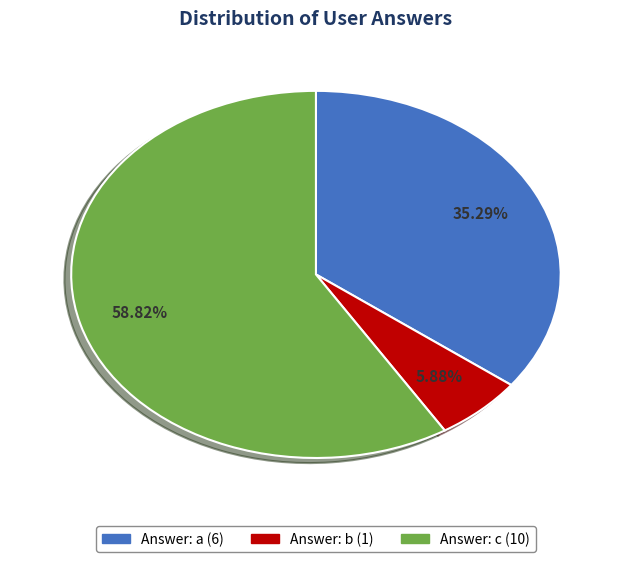

Rank the categories by value from highest to lowest.

Answer: c (10), Answer: a (6), Answer: b (1)